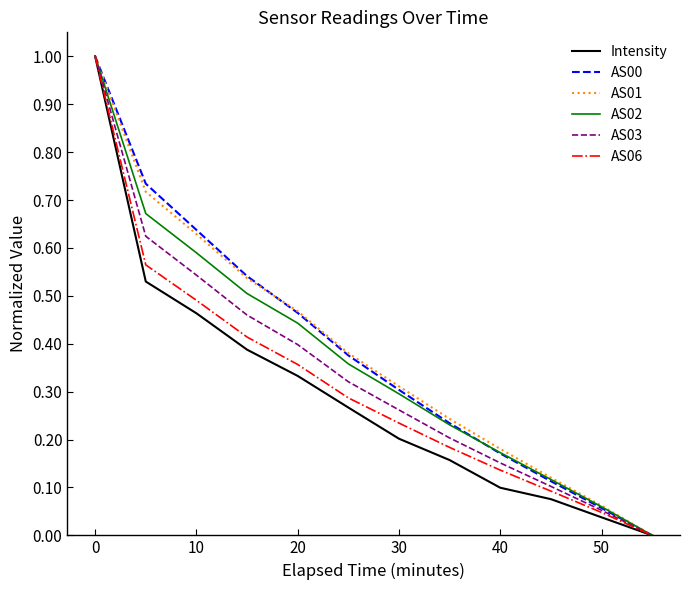

What is the maximum value shown in the chart?

1.0